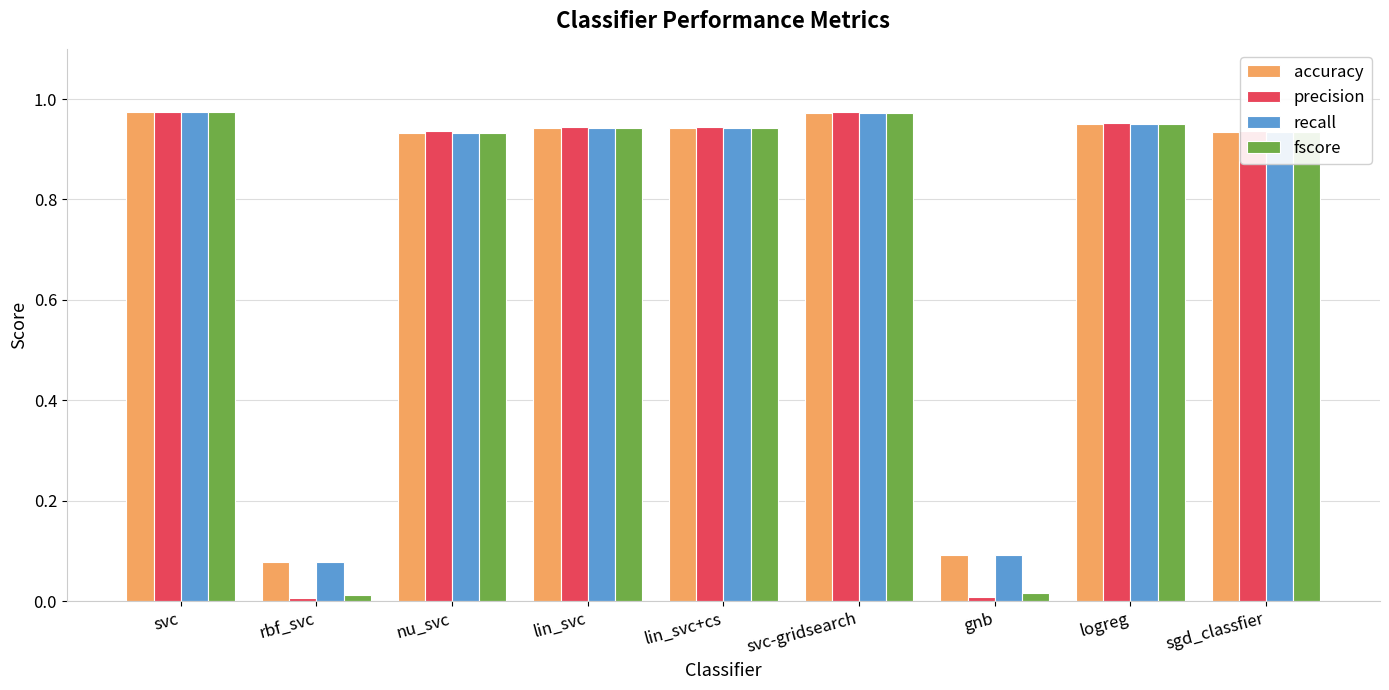

Which series has the widest spread of values?

precision